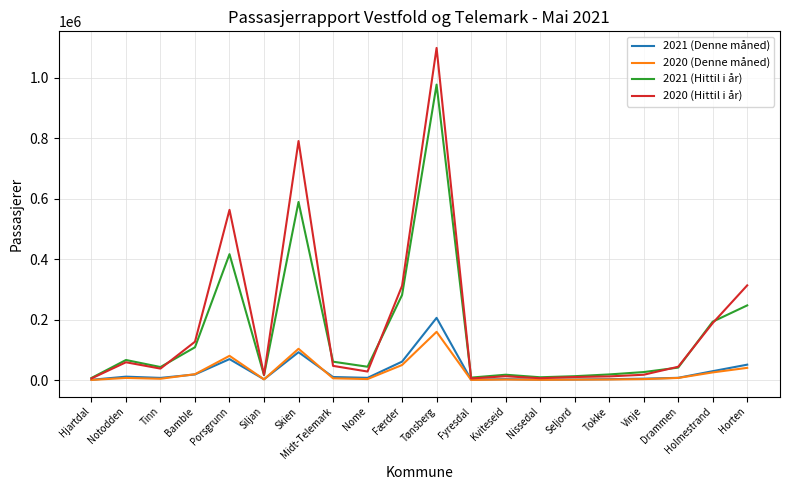

What is the difference between the 2020 (Hittil i år) values at Tinn and Bamble?

88957